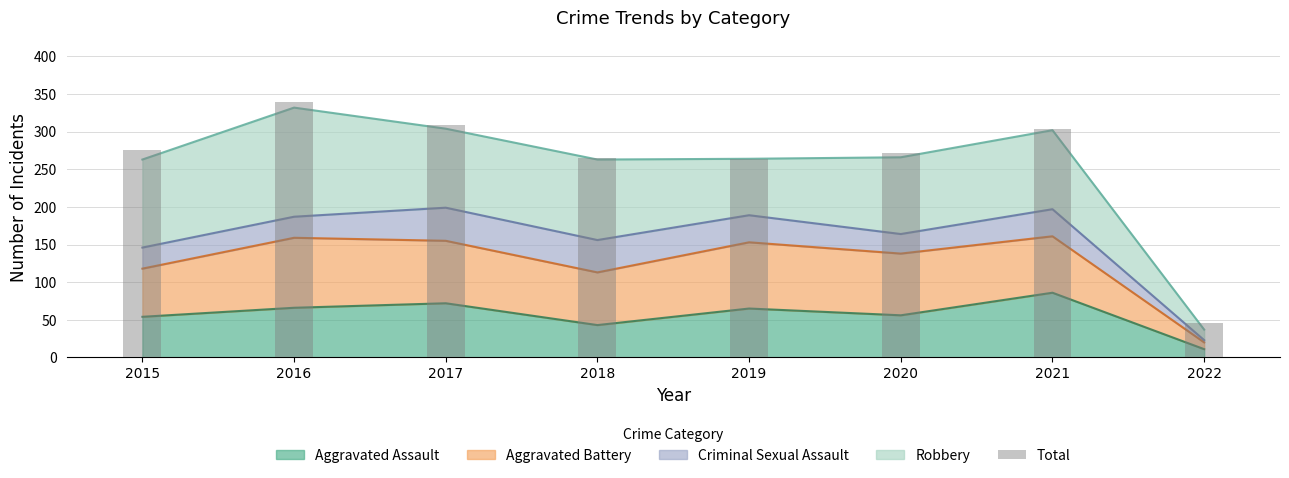

What is the maximum value shown in the chart?

340